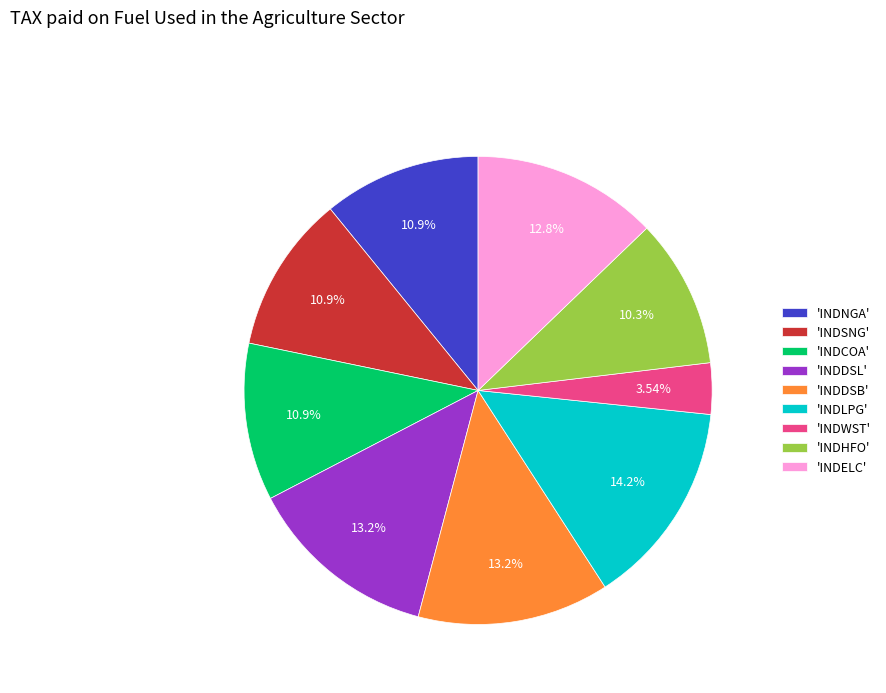

Which has a higher value, 'INDELC' or 'INDCOA'?

'INDELC'